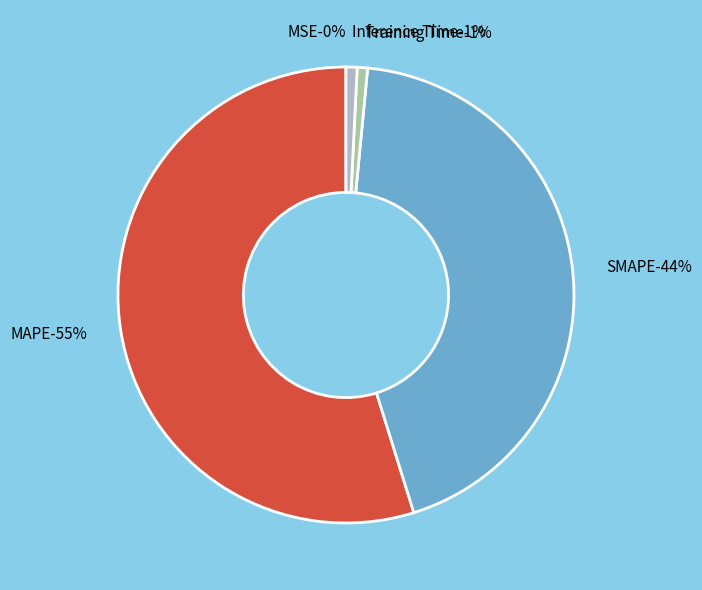

What is the ratio of the value at SMAPE to the value at MAPE?

0.8